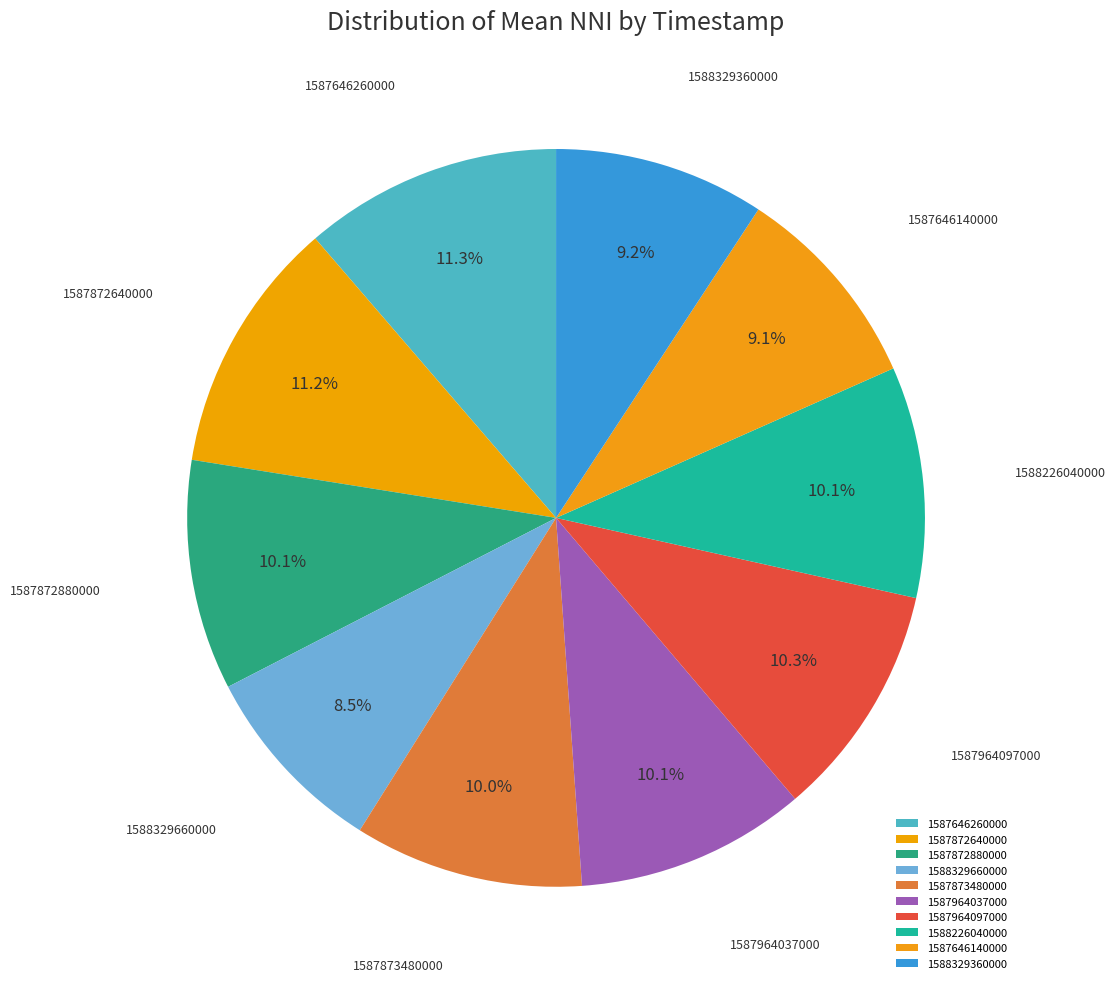

To the nearest percent, what percentage of the pie is 1588329360000?

9%